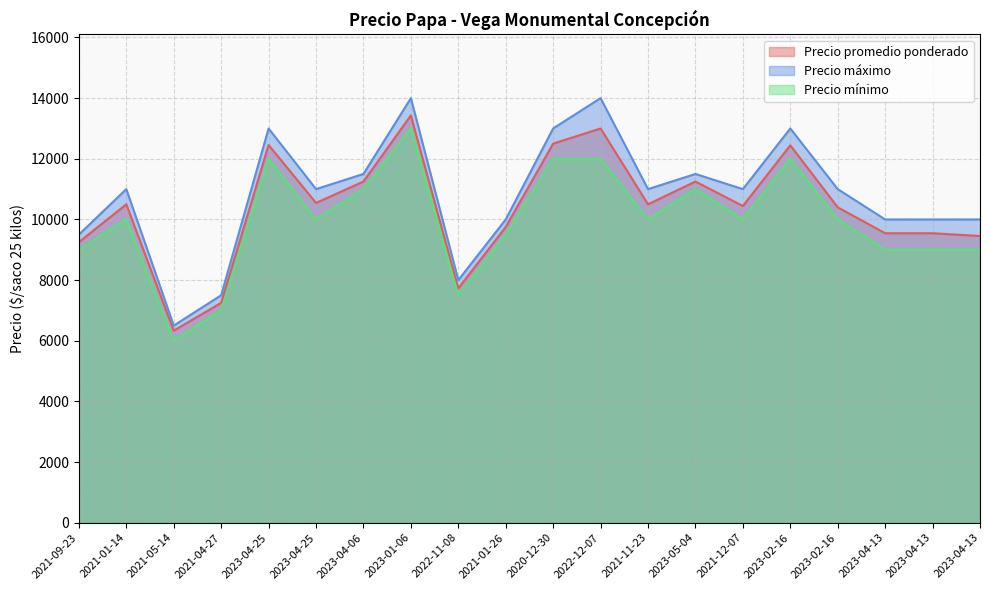

What is the approximate value of Precio mínimo at 2023-04-13, to the nearest 50?

9000